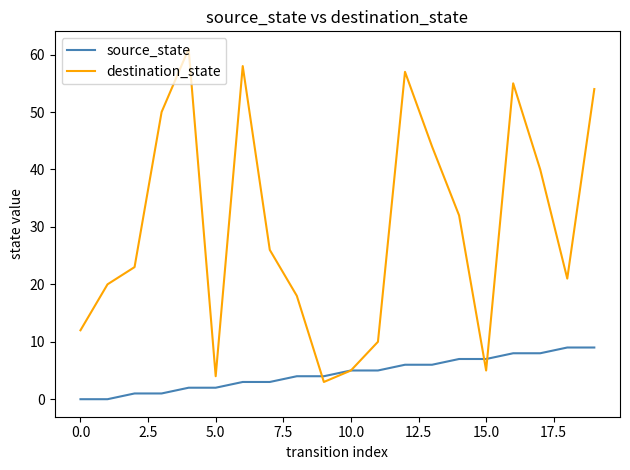

What is the maximum value shown in the chart?

61